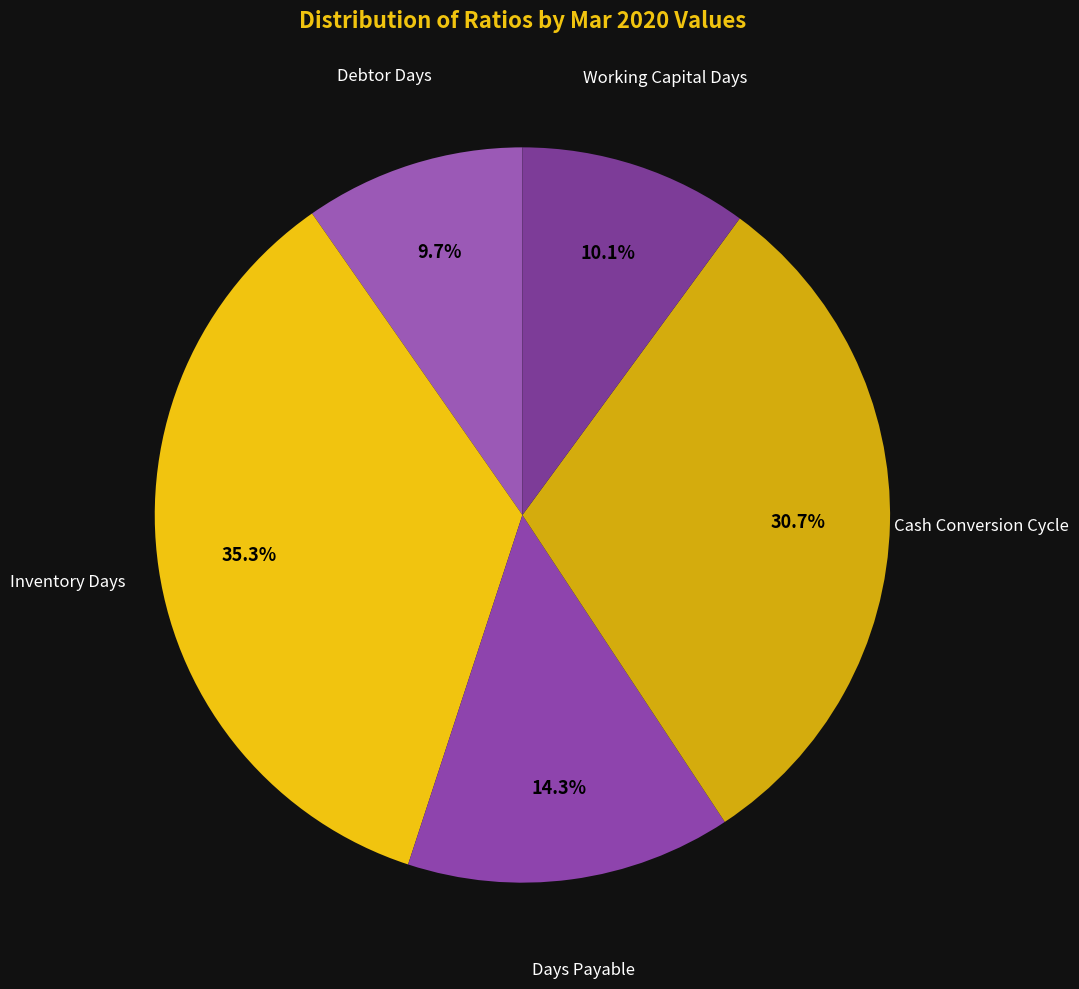

Between Days Payable and Working Capital Days, which is larger?

Days Payable